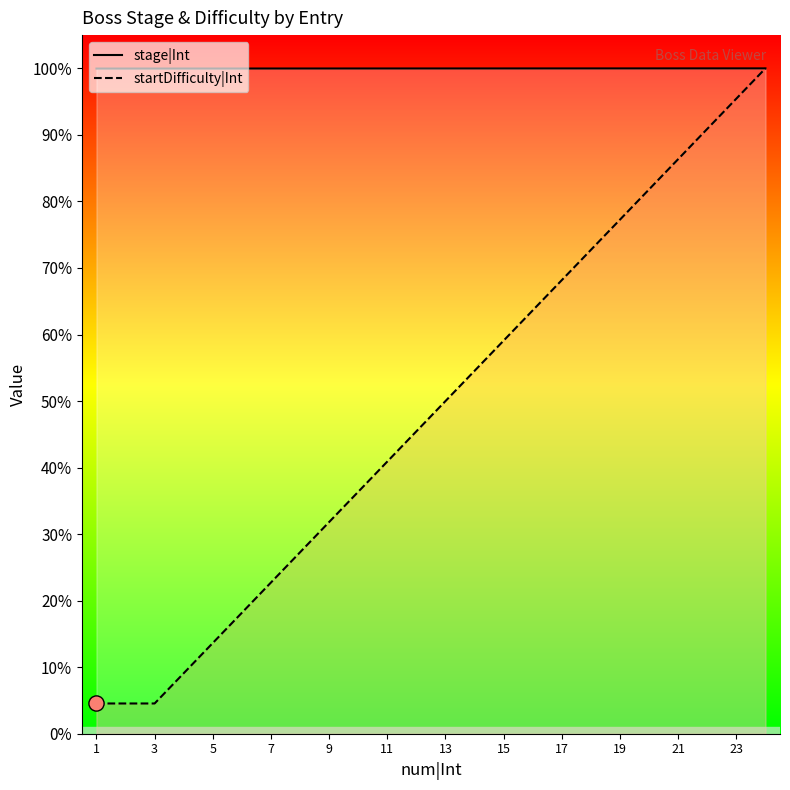

What are all the series names shown in the legend?

stage|Int, startDifficulty|Int